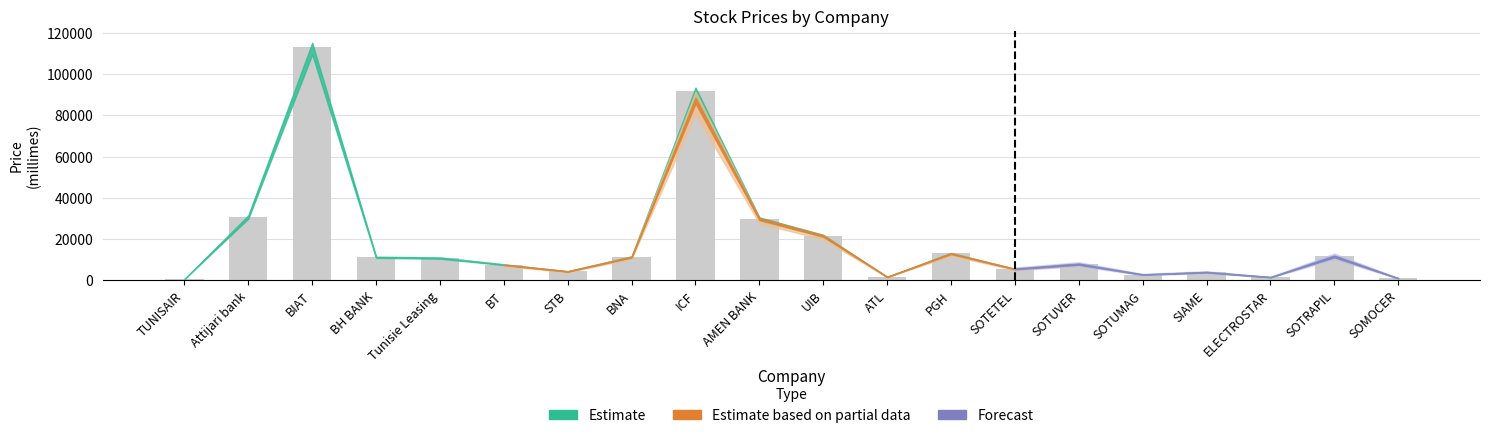

How many distinct data groups are displayed?

1